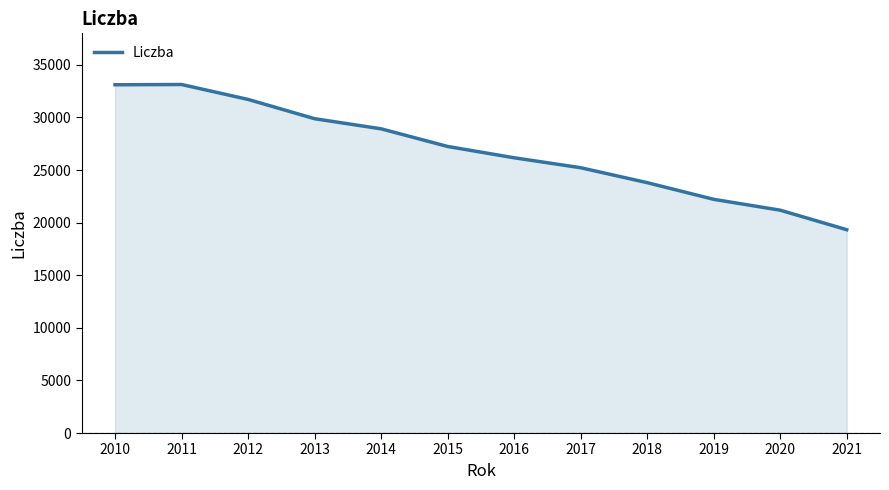

True or false: the data shows 26169 at 2016.

True